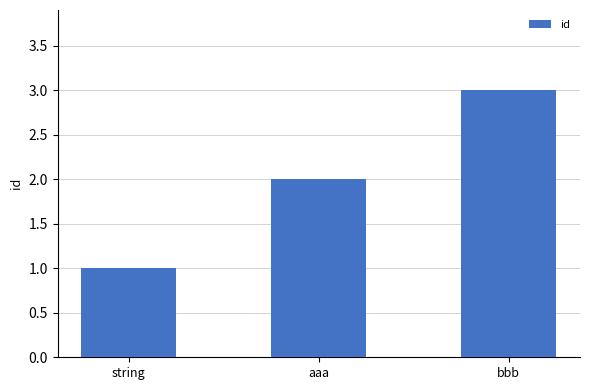

Does the chart contain any negative values?

No